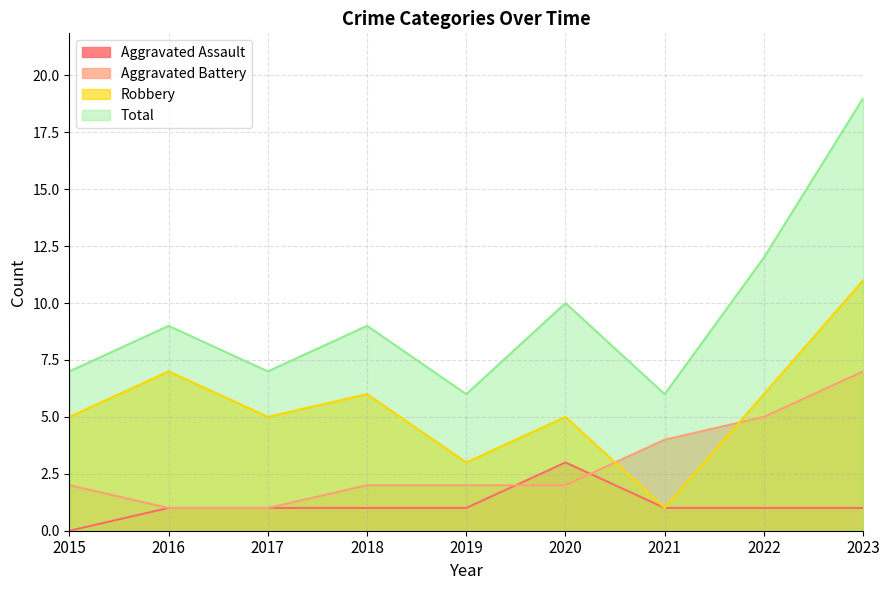

True or false: Aggravated Battery and Total cross at least once.

False